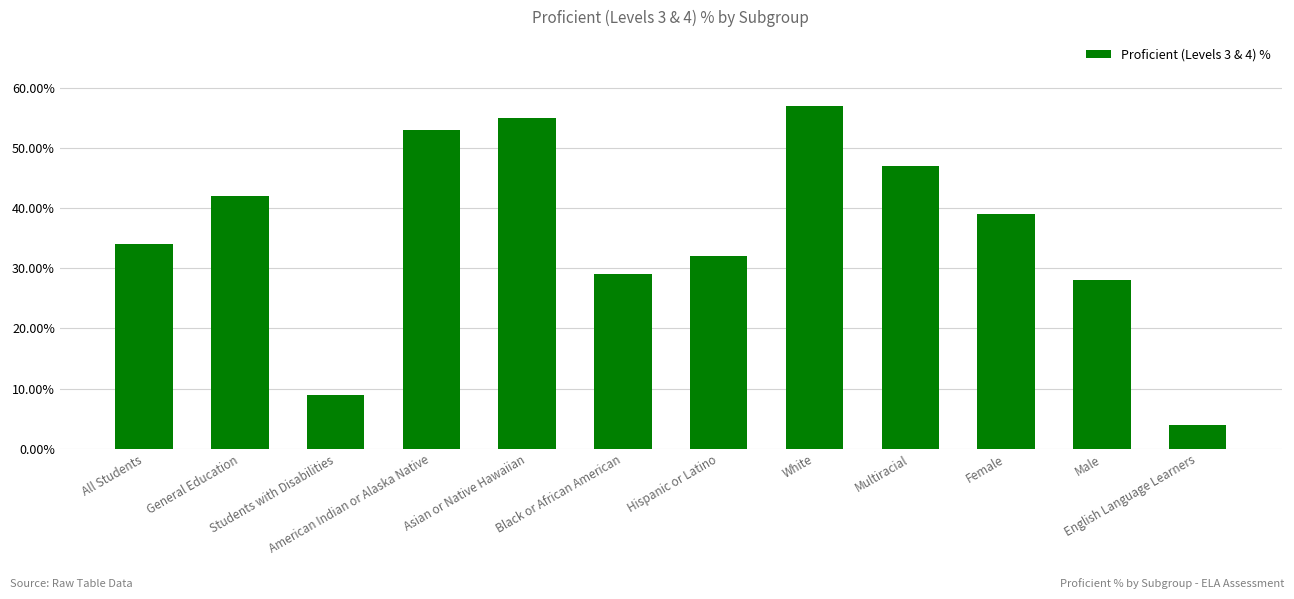

What is the label of the 11th bar from the right?

General Education